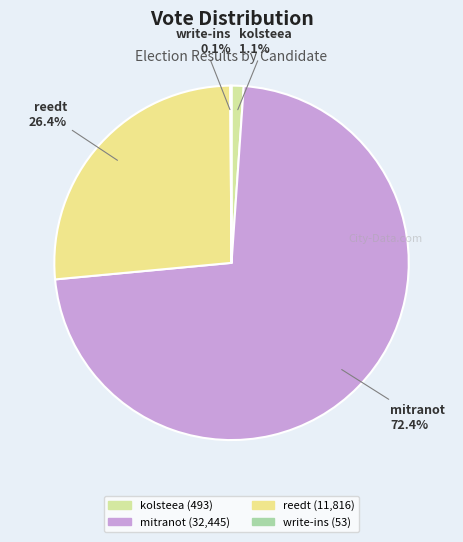

To the nearest percent, what is the average slice percentage?

25%